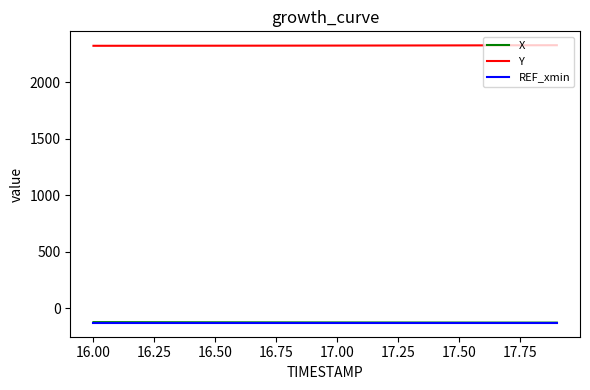

Which series has the largest total across all categories?

Y